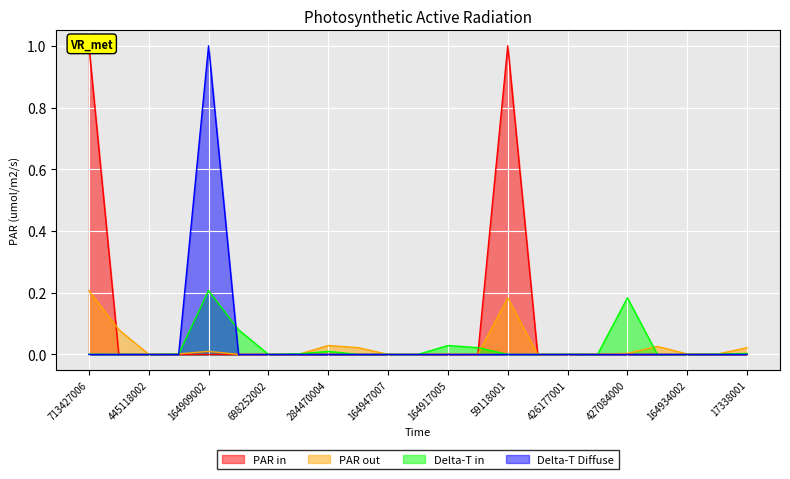

Is it true that Delta-T in equals 0.0 at 445118002?

True